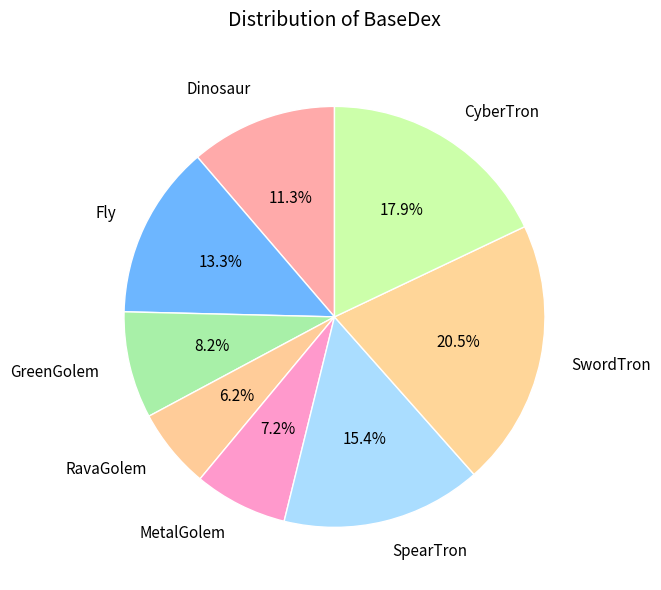

To the nearest percent, what is the difference between the CyberTron and RavaGolem slice percentages?

12%